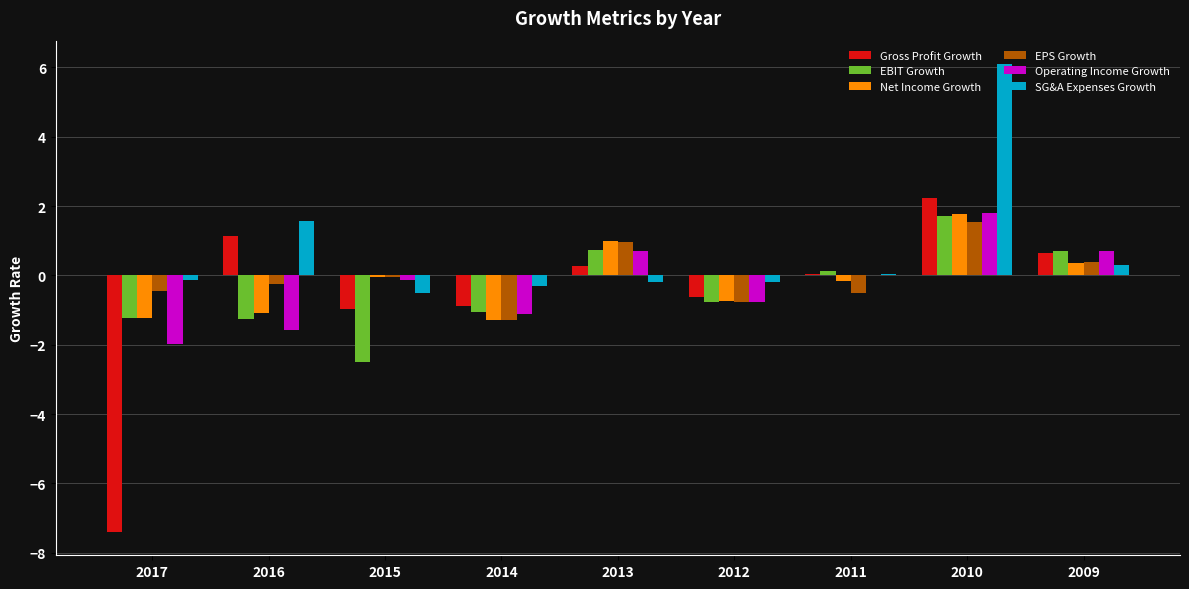

At which label does Operating Income Growth reach its peak?

2010